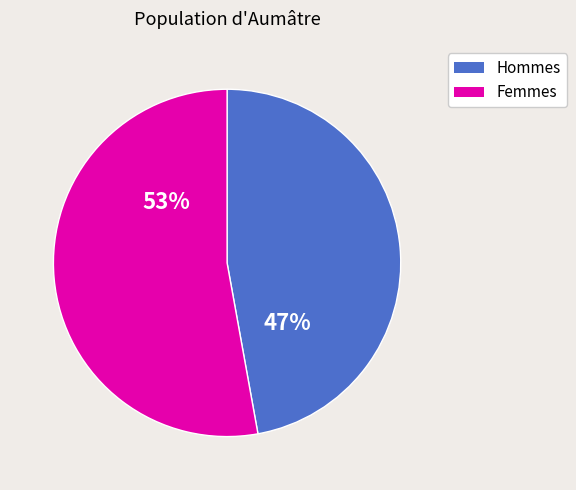

Is there any slice that represents more than half of the pie?

Yes